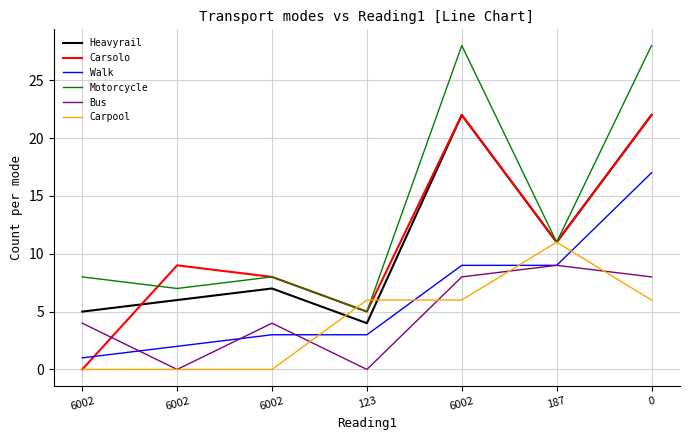

What are all the series names shown in the legend?

Heavyrail, Carsolo, Walk, Motorcycle, Bus, Carpool